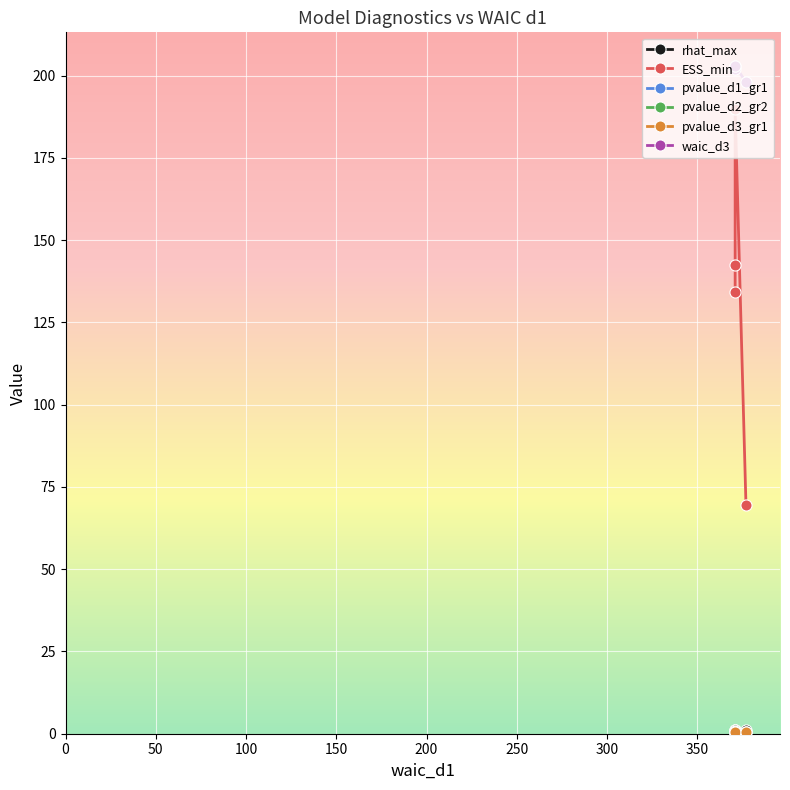

Which series has the largest total across all categories?

waic_d3